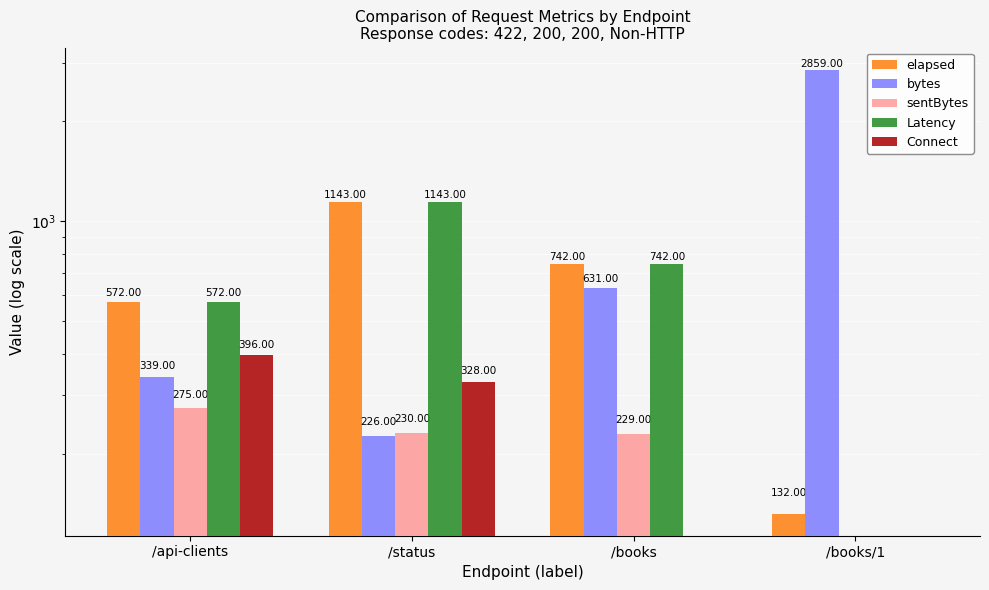

What is the spread (max minus min) of values at /books/1?

2859